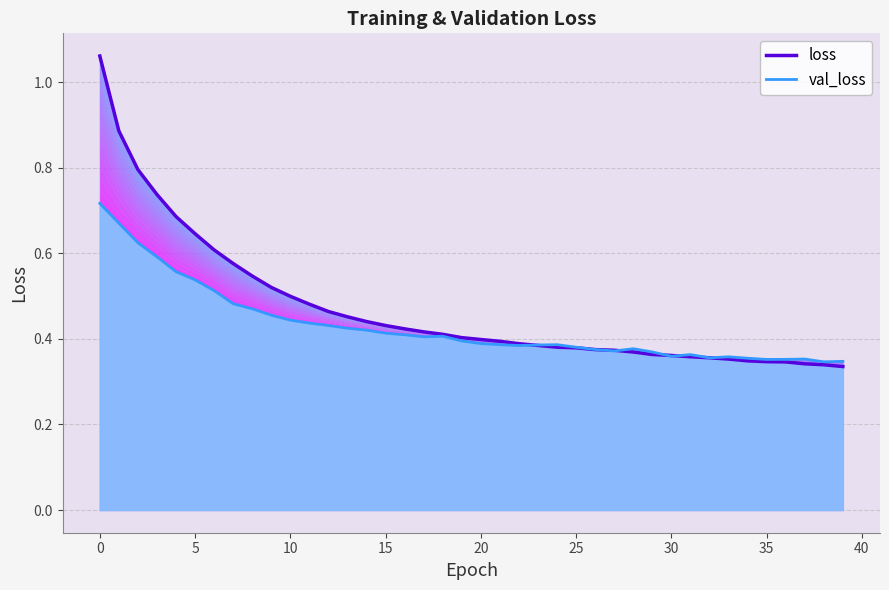

How many lines are shown in the chart?

2